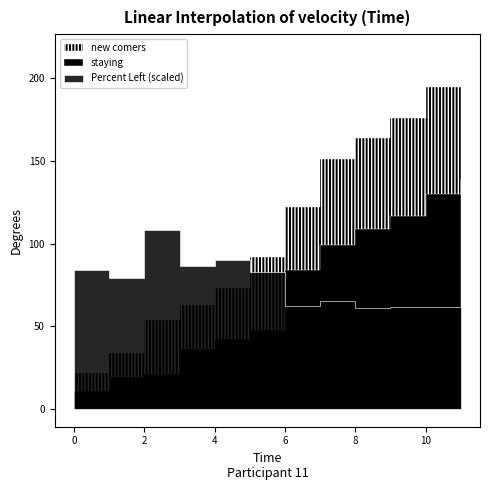

True or false: new comers has more than 2 points higher than both neighbors.

False